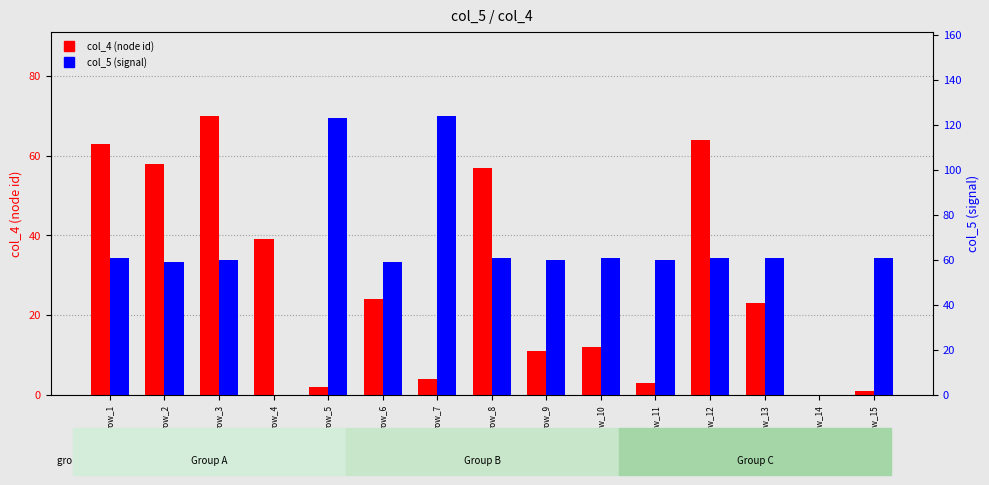

What is the difference between the highest and lowest values at row_9?

49